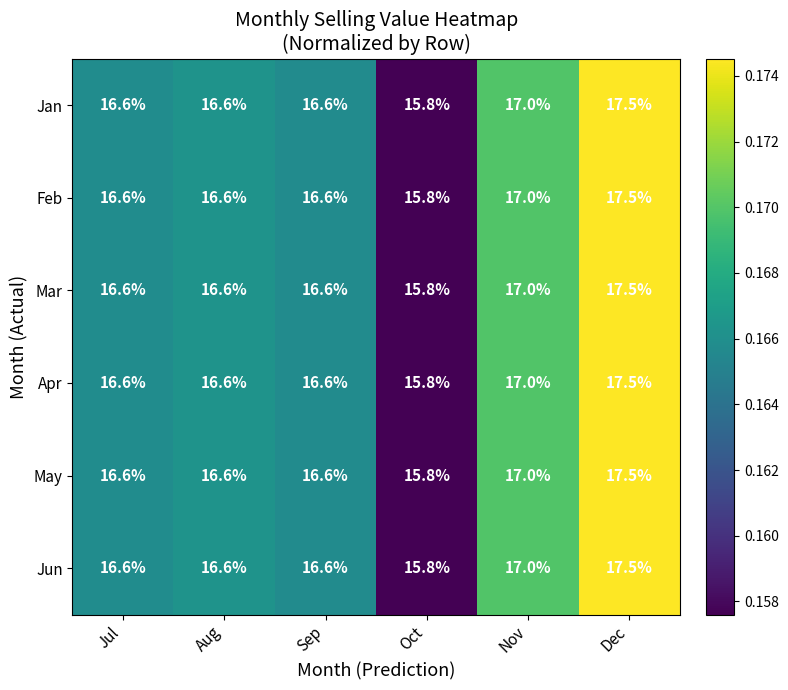

The May series shows 28.2 at Oct. True or false?

False